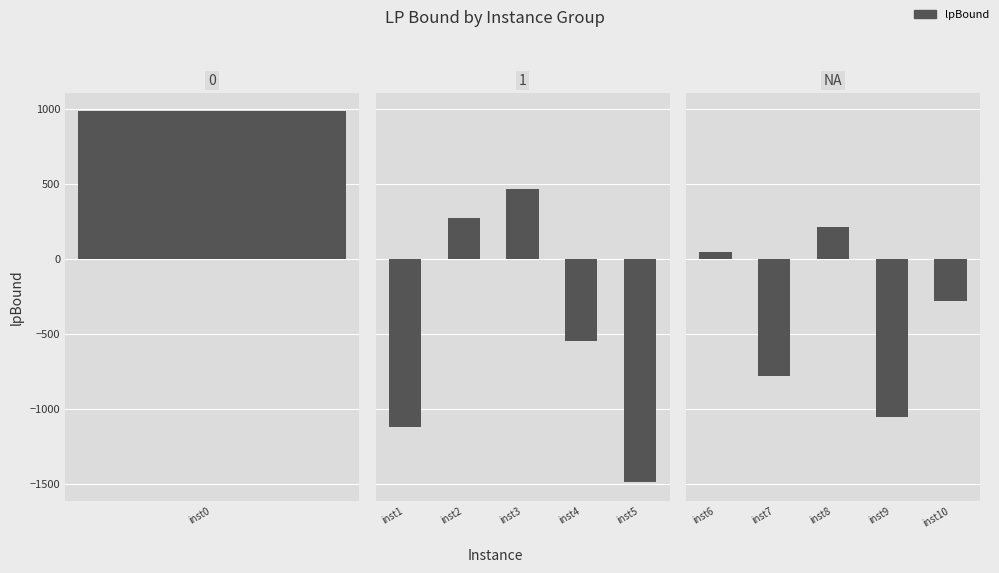

At which label does the data first exceed -282?

inst6